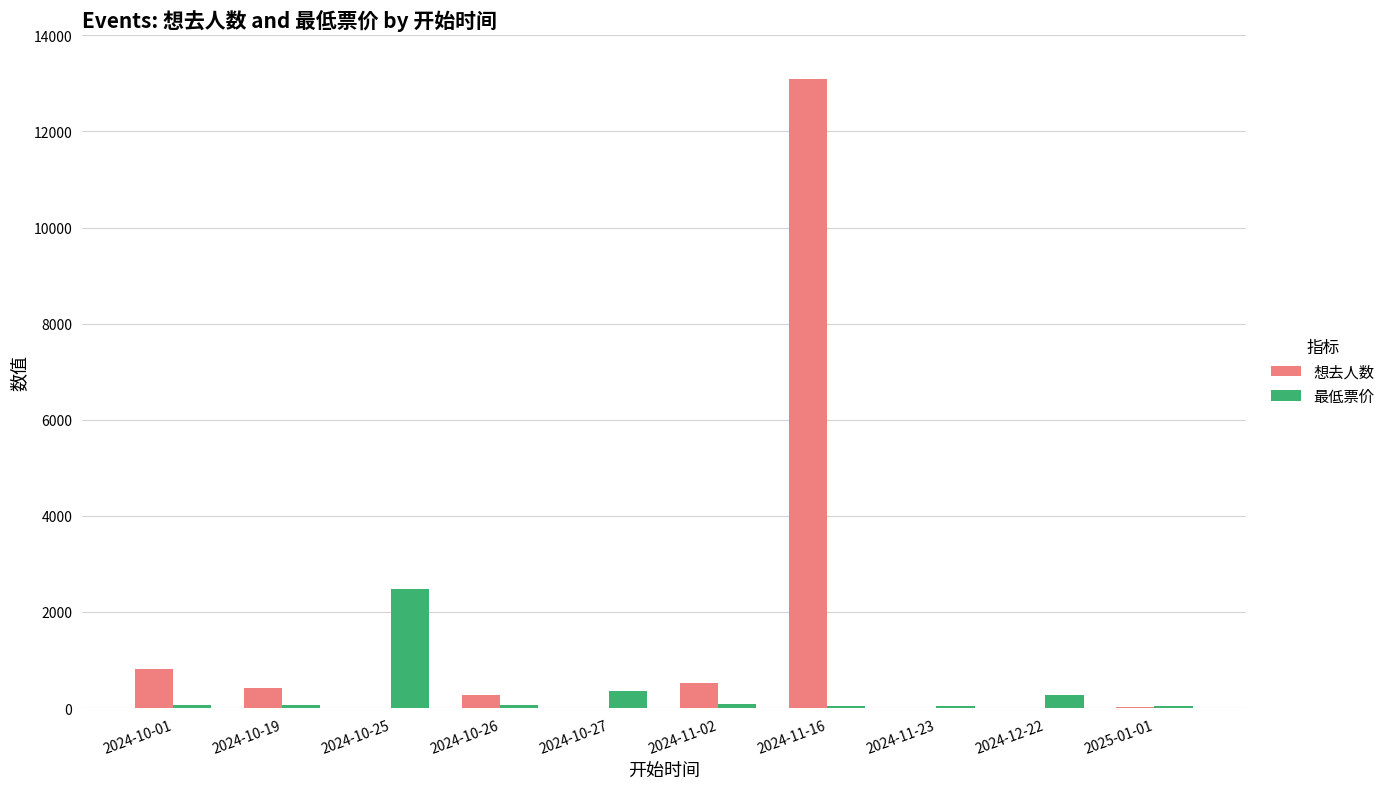

Does the chart contain stacked bars?

No